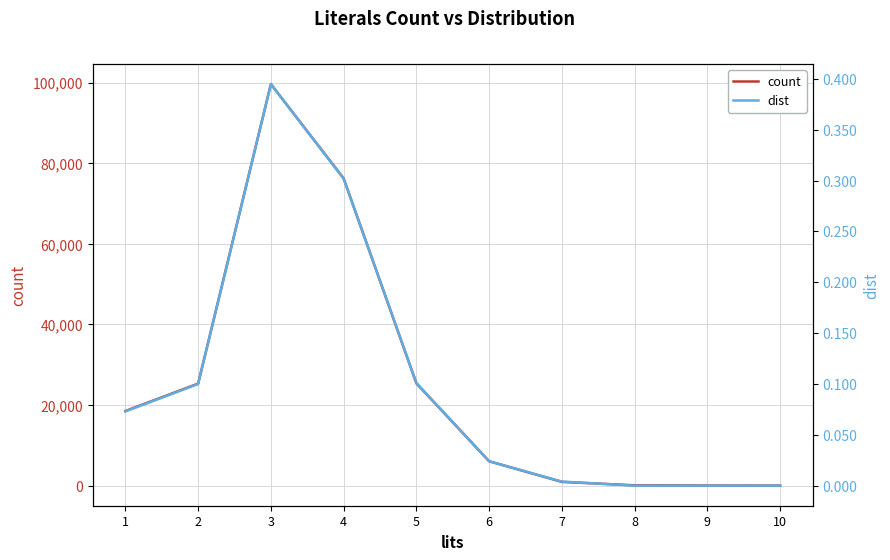

Rank the series by their average value, from highest to lowest.

count, dist